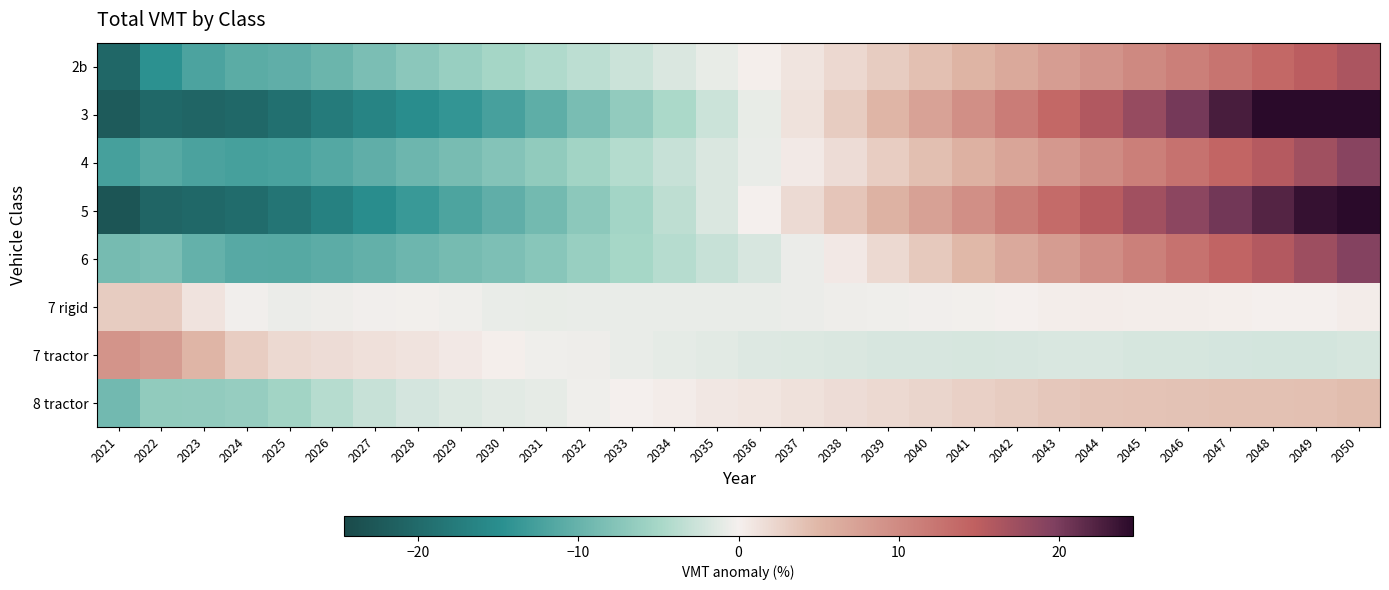

Reading left to right, what are all the values shown in this chart?

2b: 2021=-20.4	2022=-14.6	2023=-12.0	2024=-10.9	2025=-10.5	2026=-9.7	2027=-8.5	2028=-7.2	2029=-6.1	2030=-5.1	2031=-4.4	2032=-3.6	2033=-2.6	2034=-1.7	2035=-0.8	2036=0.1	2037=1.1	2038=2.0	2039=3.1	2040=4.2	2041=5.3	2042=6.6	2043=7.8	2044=9.0	2045=10.2	2046=11.2	2047=12.4	2048=13.8	2049=15.0	2050=16.3
3: 2021=-22.1	2022=-20.4	2023=-20.7	2024=-20.4	2025=-19.2	2026=-17.7	2027=-16.4	2028=-15.2	2029=-14.0	2030=-12.5	2031=-10.7	2032=-8.5	2033=-6.6	2034=-4.6	2035=-2.7	2036=-0.8	2037=1.2	2038=3.2	2039=5.1	2040=7.3	2041=9.4	2042=11.6	2043=13.8	2044=15.8	2045=17.9	2046=20.3	2047=22.8	2048=25.3	2049=27.8	2050=30.8
4: 2021=-12.5	2022=-11.3	2023=-12.2	2024=-12.6	2025=-12.3	2026=-11.4	2027=-10.6	2028=-9.5	2029=-8.6	2030=-7.7	2031=-6.7	2032=-5.3	2033=-4.1	2034=-2.9	2035=-1.7	2036=-0.7	2037=0.5	2038=1.7	2039=3.0	2040=4.3	2041=5.6	2042=7.0	2043=8.4	2044=9.9	2045=11.2	2046=12.6	2047=14.1	2048=15.6	2049=17.2	2050=19.1
5: 2021=-22.9	2022=-20.7	2023=-20.3	2024=-19.7	2025=-18.5	2026=-16.8	2027=-15.1	2028=-13.5	2029=-11.9	2030=-10.5	2031=-9.0	2032=-7.0	2033=-5.3	2034=-3.5	2035=-1.7	2036=-0.0	2037=1.8	2038=3.7	2039=5.5	2040=7.5	2041=9.5	2042=11.5	2043=13.5	2044=15.4	2045=17.0	2046=18.7	2047=20.5	2048=22.1	2049=23.9	2050=25.9
6: 2021=-8.8	2022=-8.5	2023=-10.1	2024=-11.2	2025=-11.3	2026=-10.9	2027=-10.3	2028=-9.5	2029=-8.8	2030=-8.2	2031=-7.3	2032=-6.1	2033=-5.0	2034=-4.0	2035=-2.9	2036=-1.9	2037=-0.6	2038=0.7	2039=2.0	2040=3.4	2041=4.9	2042=6.5	2043=8.1	2044=9.7	2045=11.1	2046=12.6	2047=14.2	2048=15.7	2049=17.3	2050=19.3
7 rigid: 2021=3.2	2022=3.2	2023=1.1	2024=-0.3	2025=-0.6	2026=-0.4	2027=-0.2	2028=-0.2	2029=-0.4	2030=-0.7	2031=-0.8	2032=-0.7	2033=-0.7	2034=-0.8	2035=-0.7	2036=-0.7	2037=-0.6	2038=-0.4	2039=-0.4	2040=-0.3	2041=-0.2	2042=0.0	2043=0.2	2044=0.3	2045=0.2	2046=0.2	2047=0.2	2048=0.1	2049=0.1	2050=0.3
7 tractor: 2021=8.9	2022=8.1	2023=5.1	2024=3.0	2025=2.0	2026=1.7	2027=1.4	2028=1.1	2029=0.7	2030=0.1	2031=-0.3	2032=-0.4	2033=-0.7	2034=-1.0	2035=-1.2	2036=-1.5	2037=-1.6	2038=-1.7	2039=-1.8	2040=-1.9	2041=-1.9	2042=-1.9	2043=-1.8	2044=-1.8	2045=-1.9	2046=-2.0	2047=-2.1	2048=-2.2	2049=-2.2	2050=-2.0
8 tractor: 2021=-9.1	2022=-6.7	2023=-6.6	2024=-6.3	2025=-5.3	2026=-4.0	2027=-3.0	2028=-2.1	2029=-1.5	2030=-1.2	2031=-0.9	2032=-0.3	2033=0.0	2034=0.3	2035=0.7	2036=0.9	2037=1.3	2038=1.7	2039=2.0	2040=2.4	2041=2.7	2042=3.2	2043=3.5	2044=3.8	2045=3.9	2046=4.0	2047=4.0	2048=4.1	2049=4.2	2050=4.5